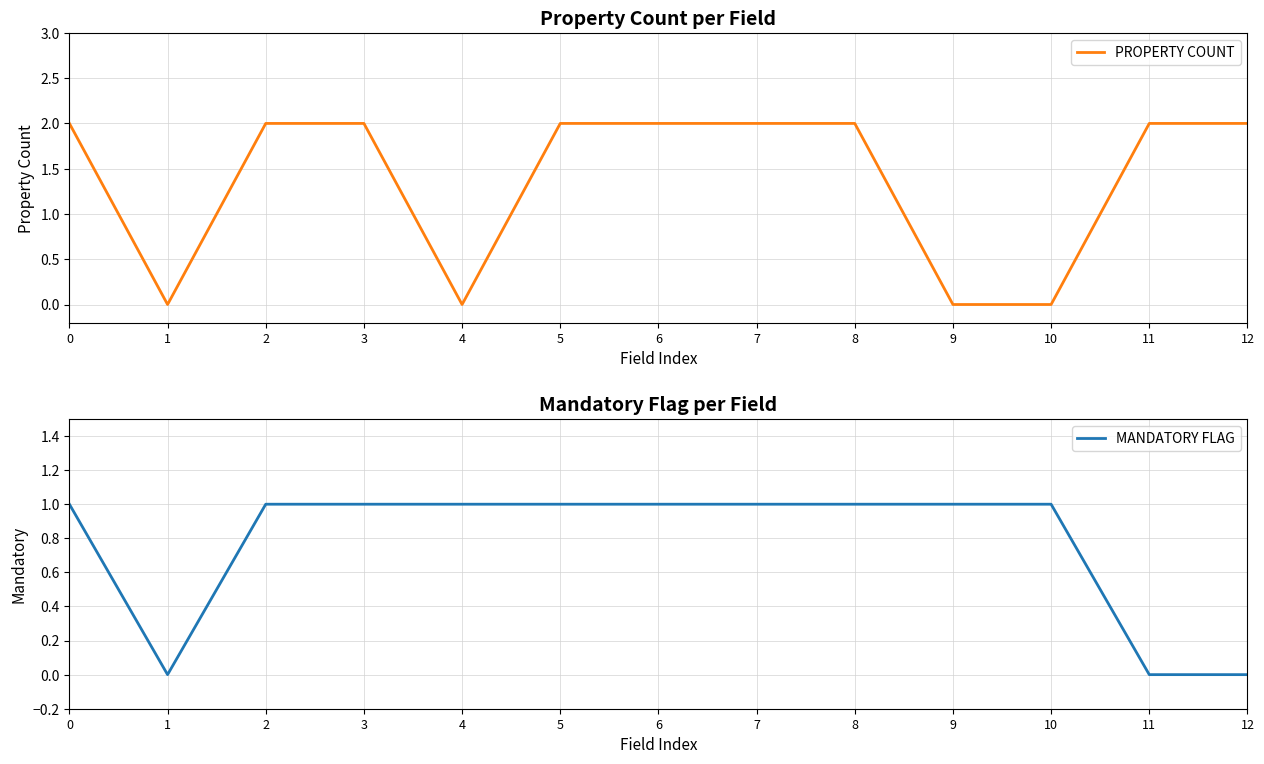

Which series has the largest total across all categories?

PROPERTY COUNT